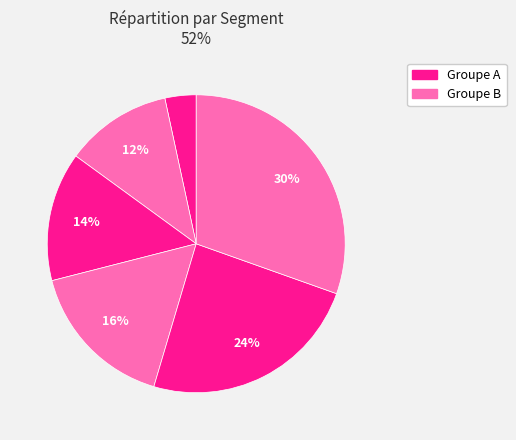

To the nearest percent, what is the difference between the largest and smallest slice percentages?

27%